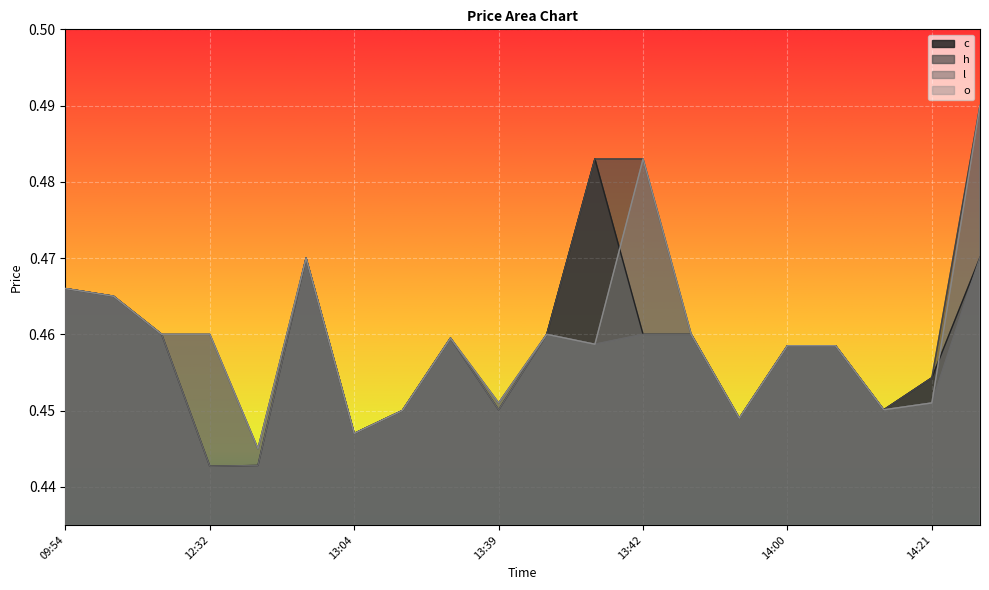

True or false: c and o intersect in this chart.

True